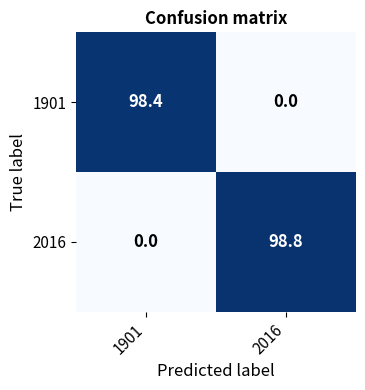

Which series has the largest total across all categories?

2016